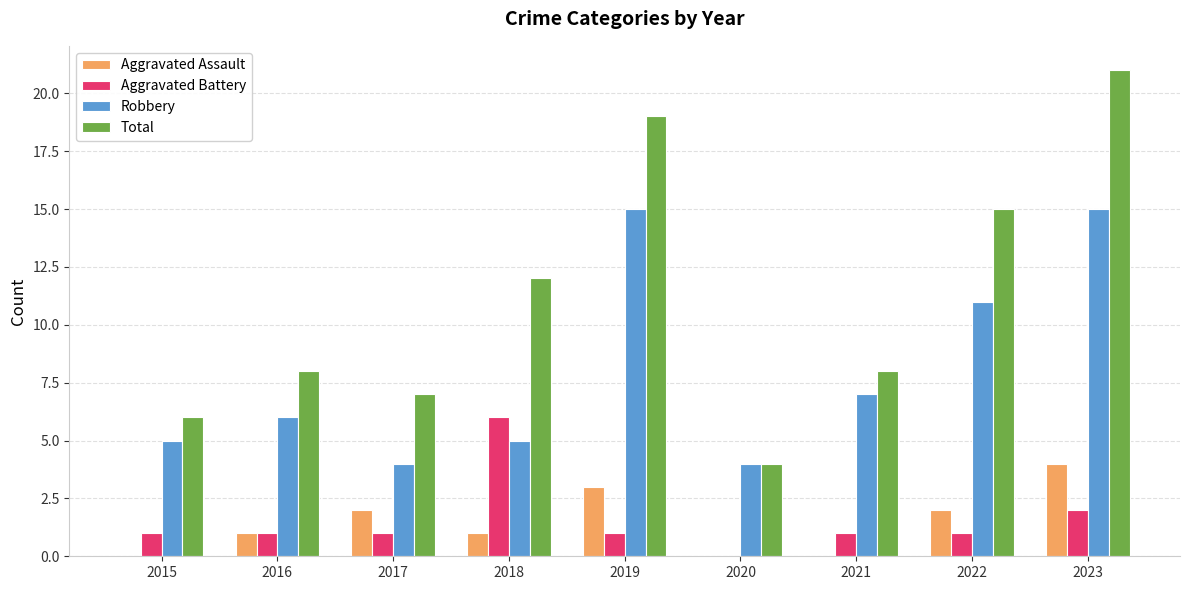

How many categories are shown in the chart?

9